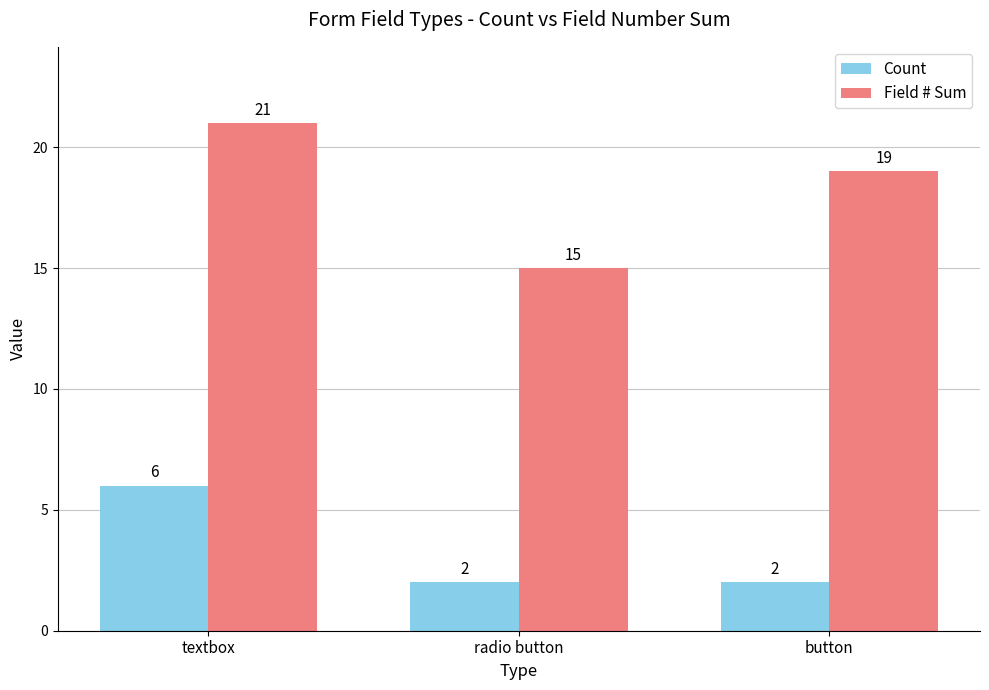

Which category has the highest value across all series?

textbox